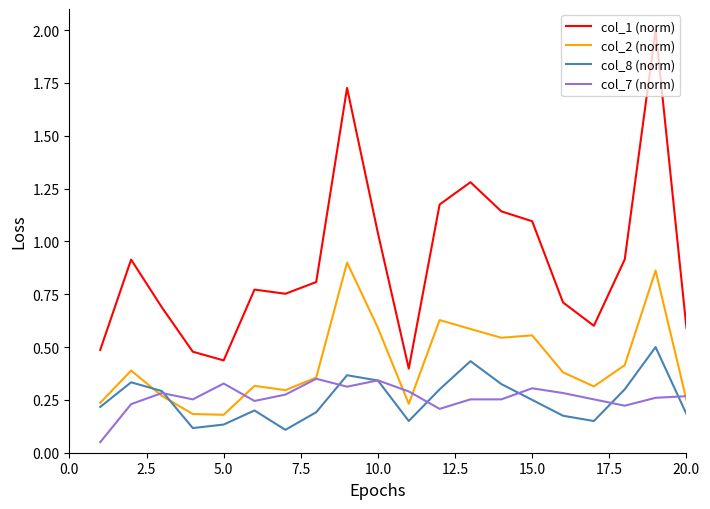

Which series has the widest spread of values?

col_1 (norm)